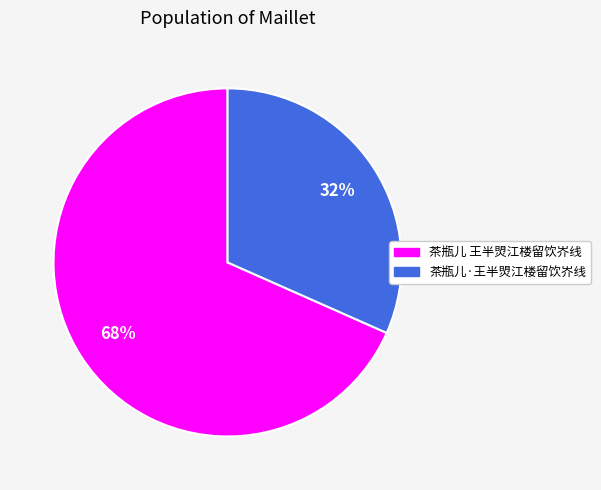

The 茶瓶儿 王半焽江楼留饮岕线 slice represents 68% of the pie. True or false?

True